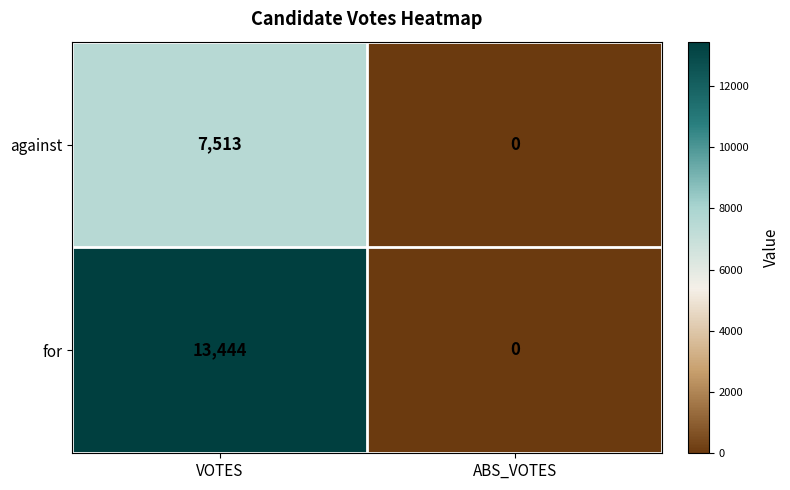

At which category is the sum across all series the highest?

VOTES